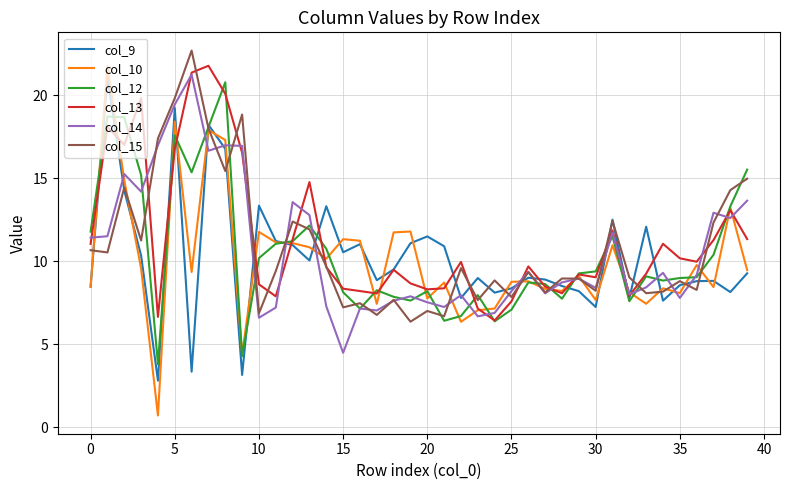

Which series has the widest spread of values?

col_10